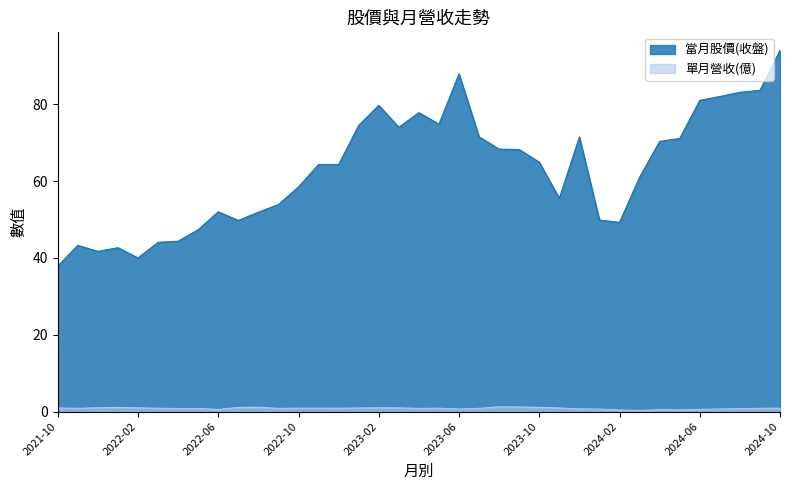

Which series changed the most between 2022-03 and 2023-10?

當月股價(收盤)